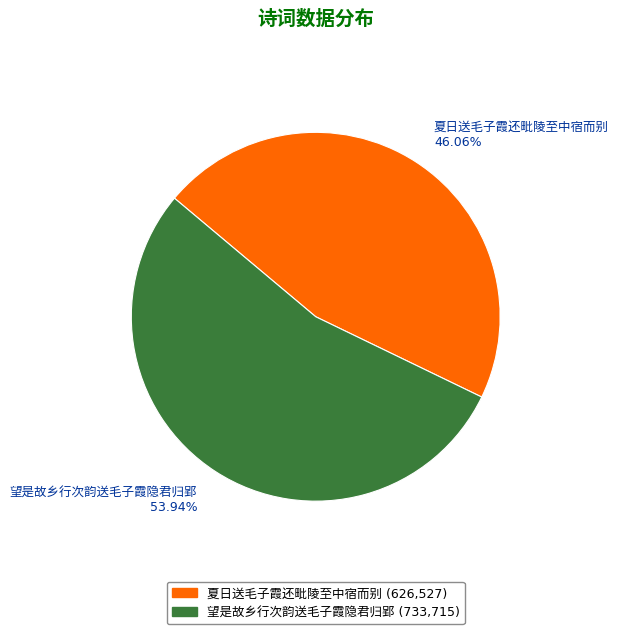

How much of the chart is everything except 夏日送毛子霞还毗陵至中宿而别?

53.9%